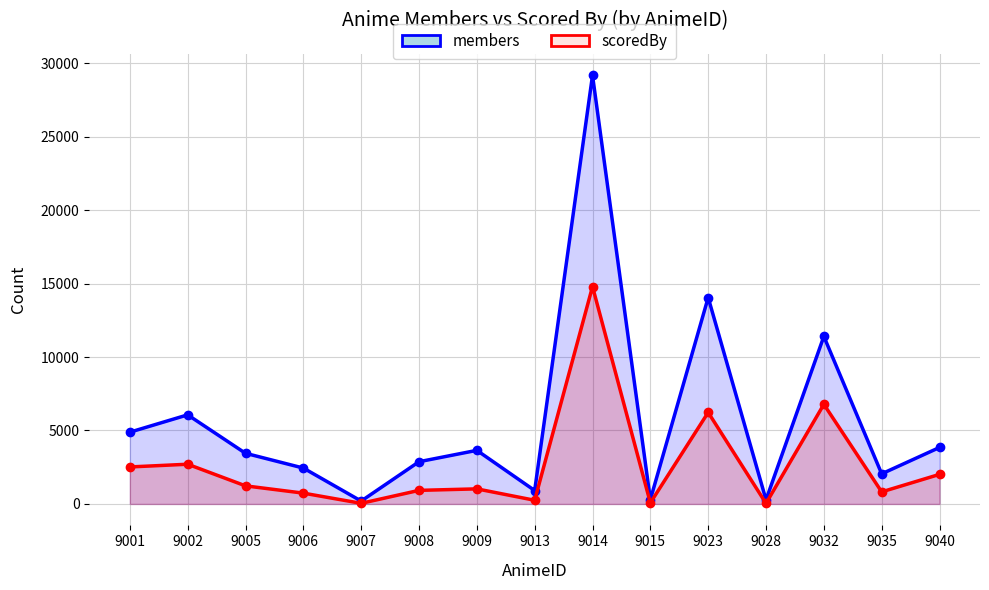

At which category does scoredBy reach its first local valley?

9007